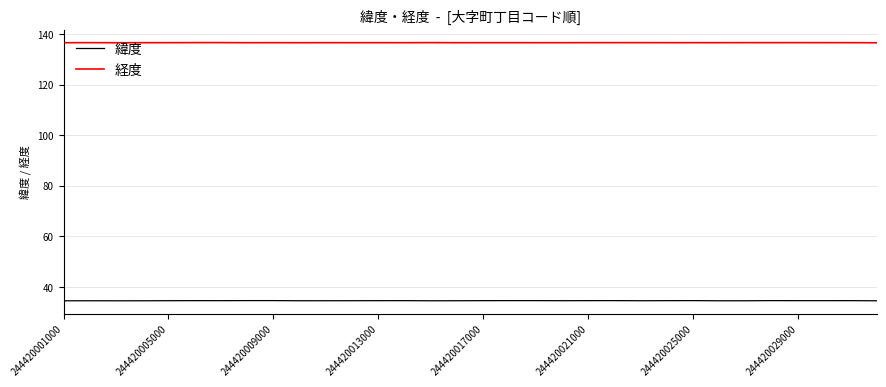

True or false: 経度 and 緯度 intersect in this chart.

False